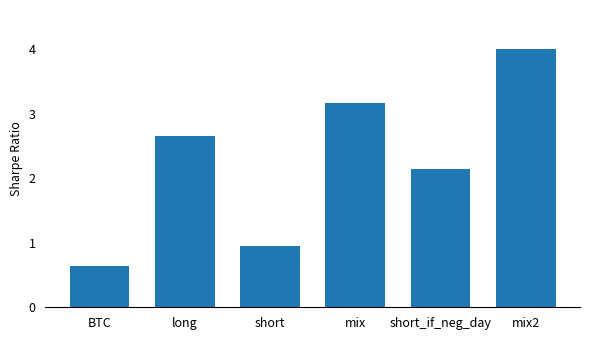

Is it true that the value at short is 1.3?

False